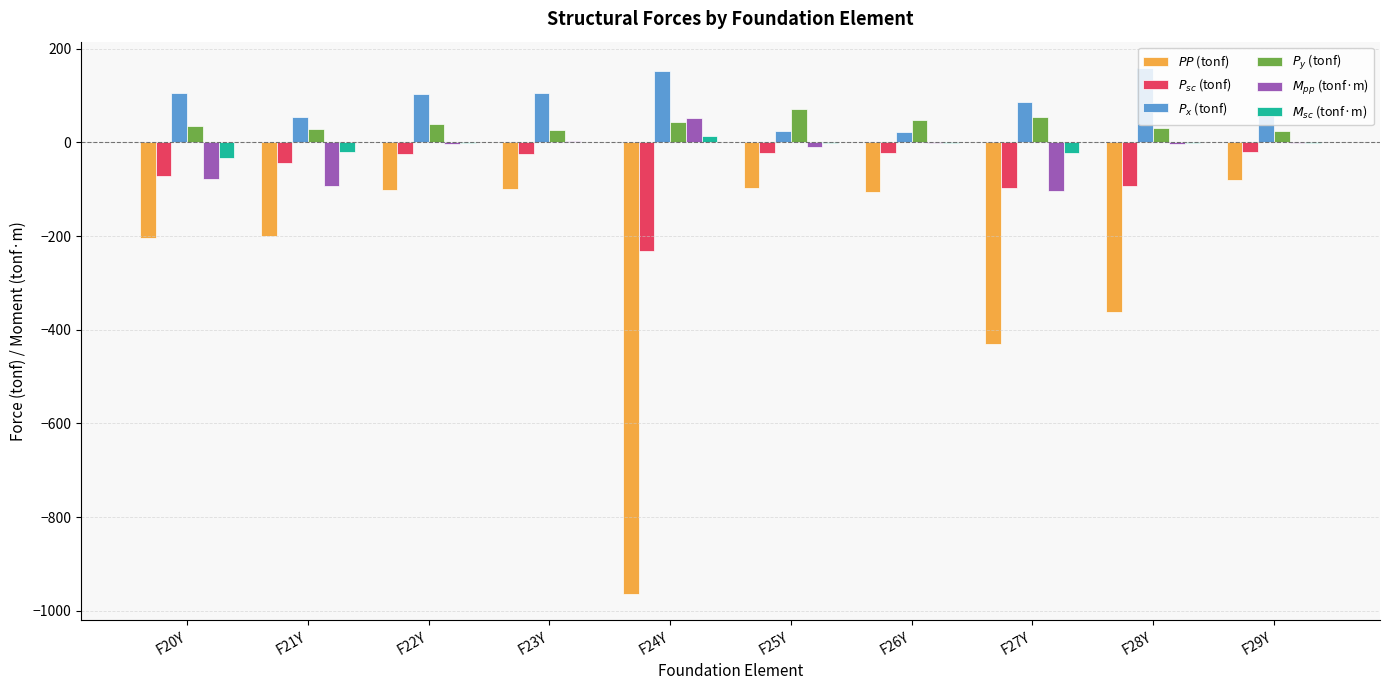

What is the greatest value displayed?

158.9